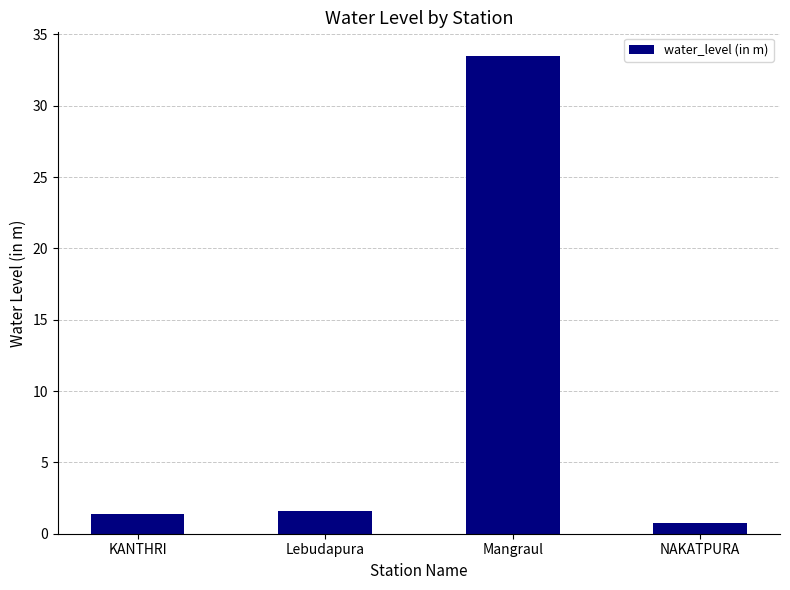

What is the difference between the second highest and minimum values?

0.9